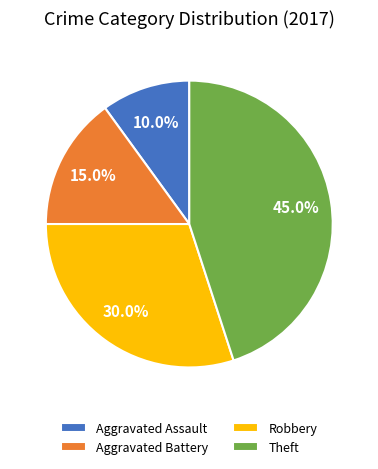

Approximately how many times larger is the value at Aggravated Assault compared to Aggravated Battery?

0.7